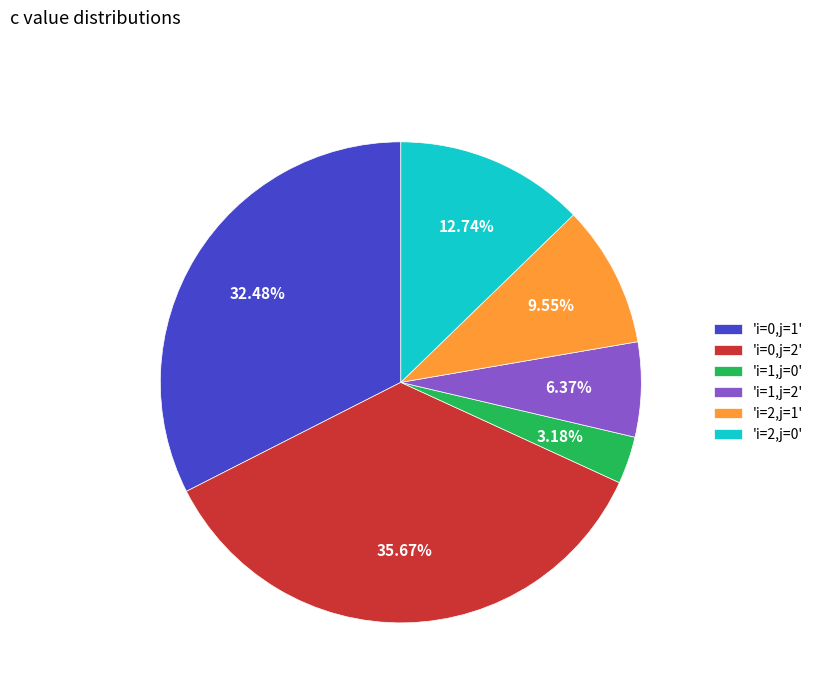

How many segments does this pie chart have?

6